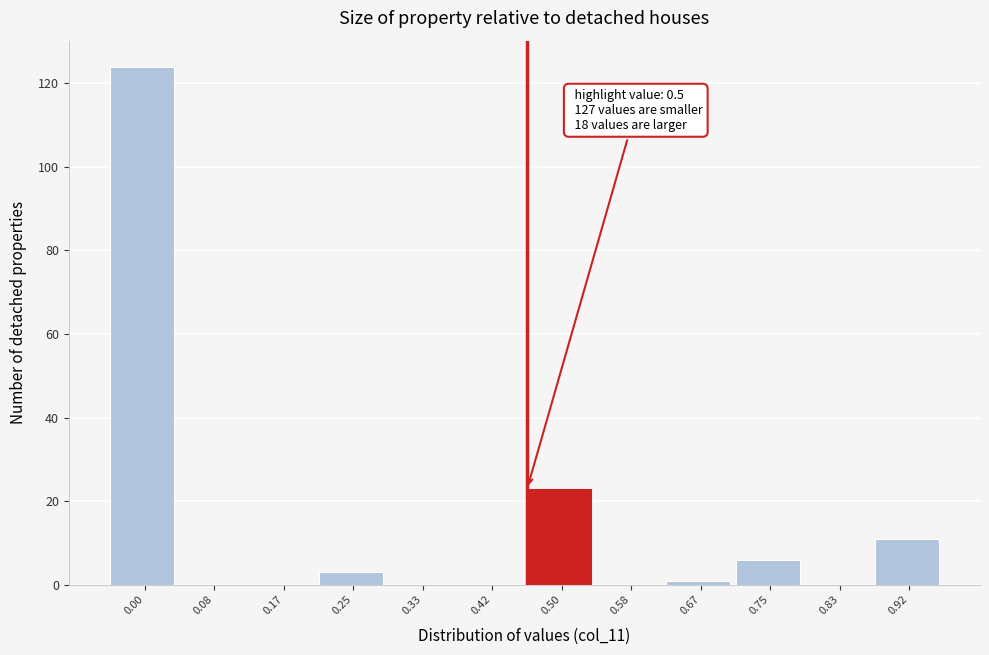

Reading left to right, what are all the values shown in this chart?

0.00=124	0.08=0	0.17=0	0.25=3	0.33=0	0.42=0	0.50=23	0.58=0	0.67=1	0.75=6	0.83=0	0.92=11